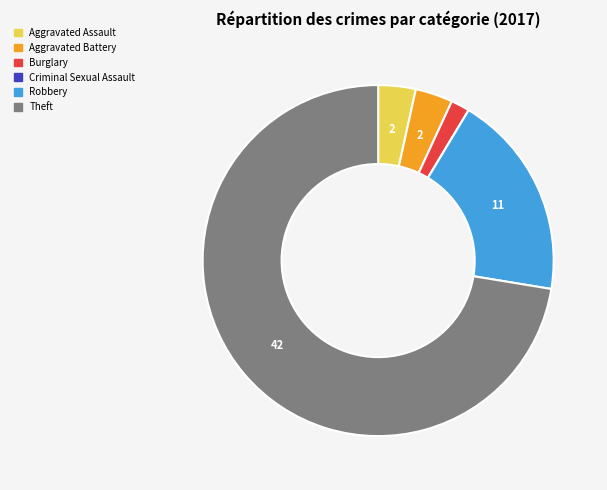

Is it true that Robbery is 19% of the pie?

True